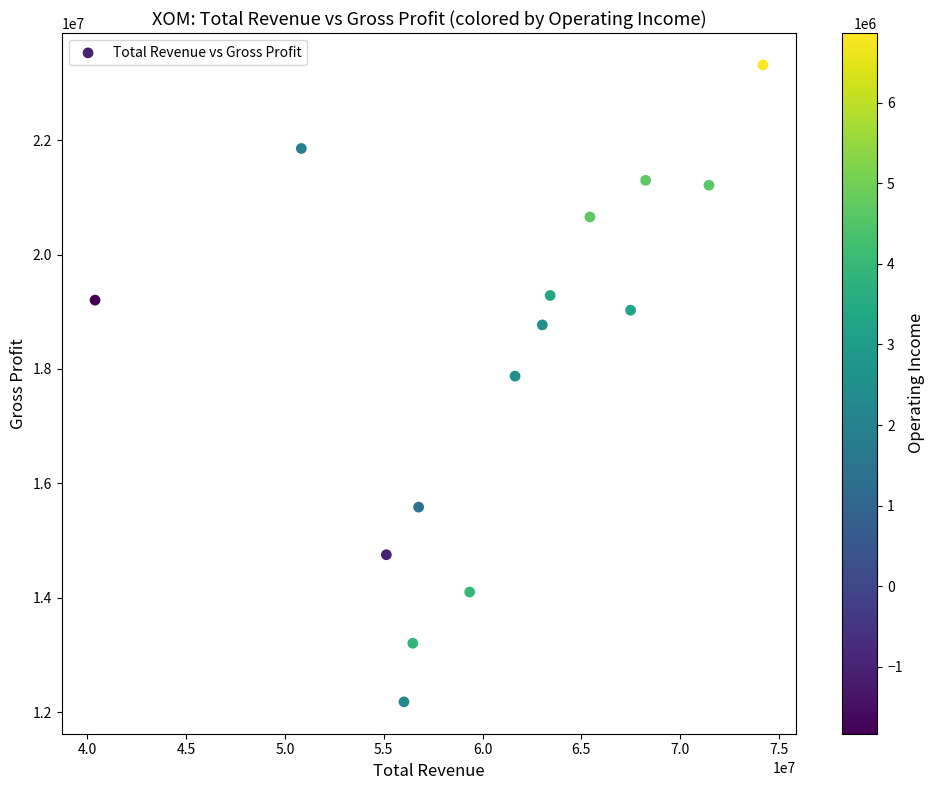

What is the range of Y values (max minus min)?

11131000